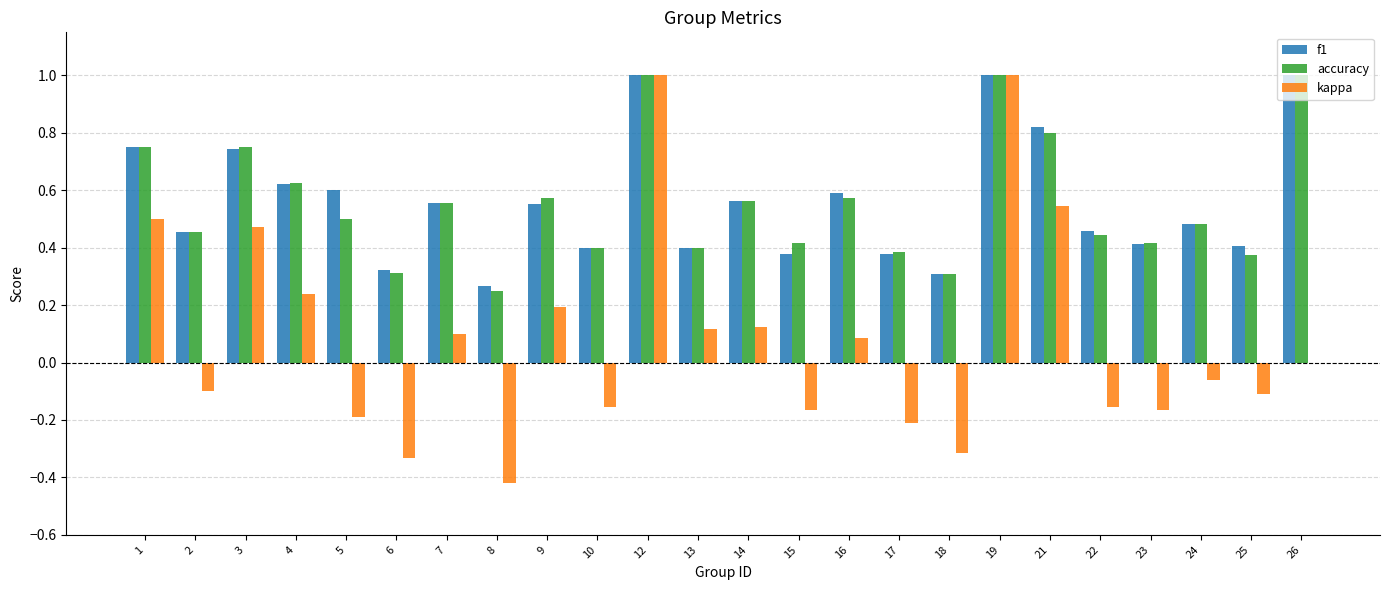

True or false: kappa has a value of 0.5 at 21.

True